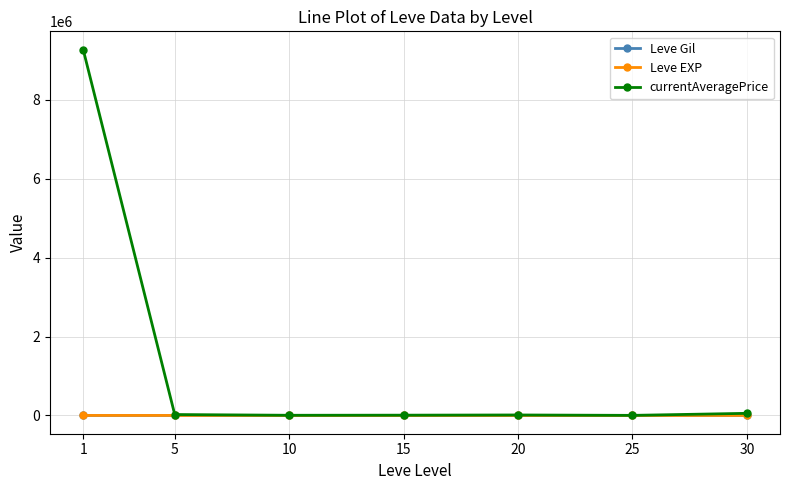

What is the total value across all series at 5?

22968.3